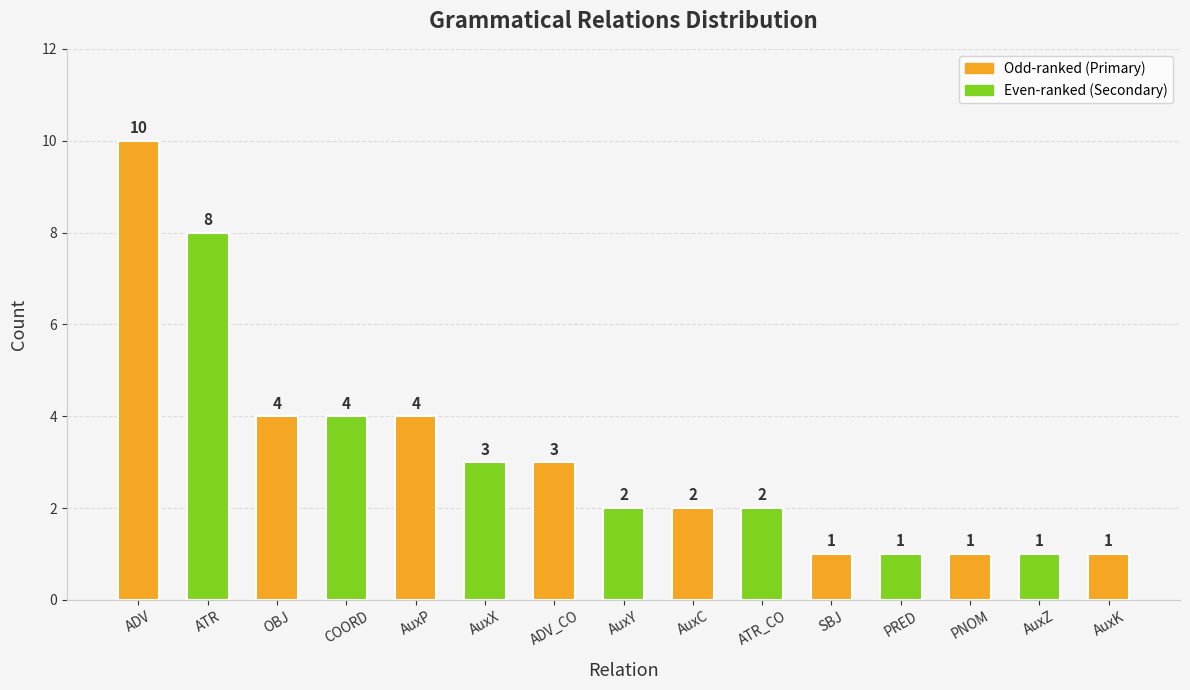

What is the value of the 2nd bar from the left?

8